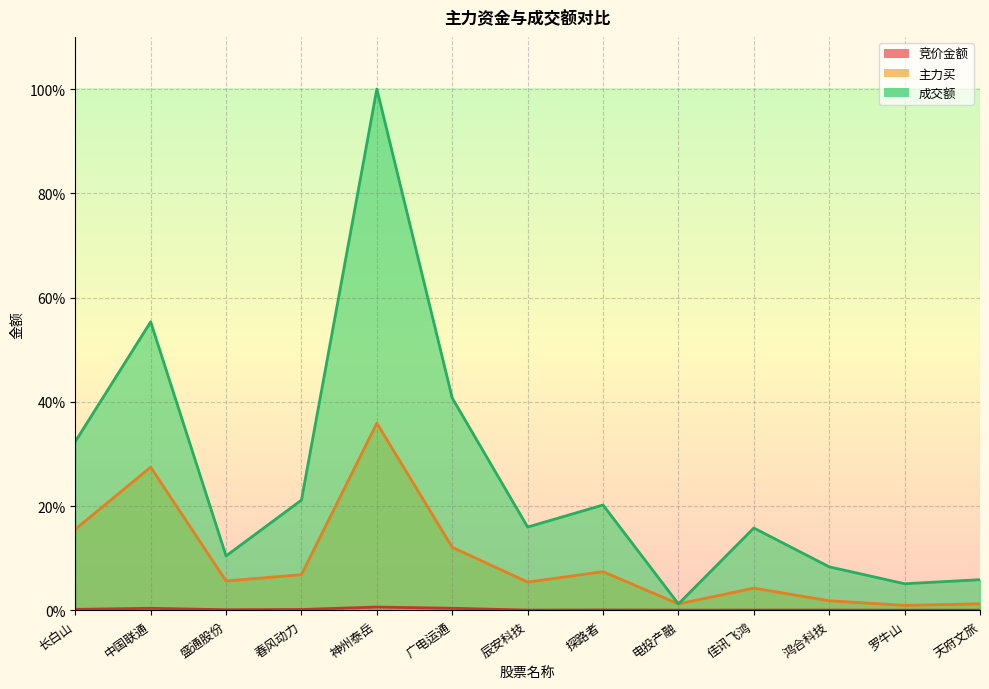

The value of 竞价金额 at 鸿合科技 is 0.0. True or false?

False